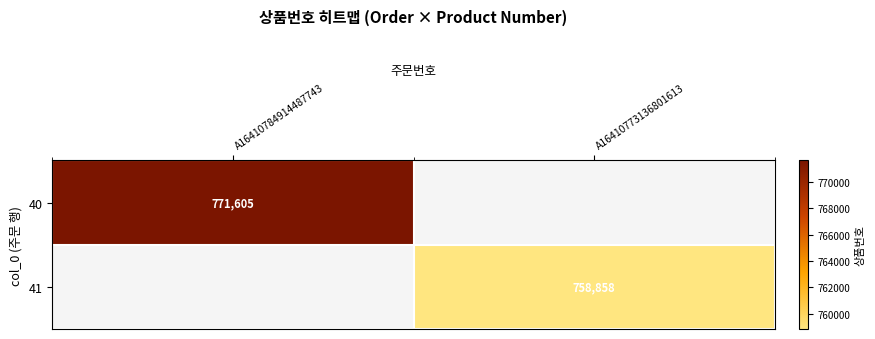

The value of 40 at A16410784914487743 is 771605. True or false?

True